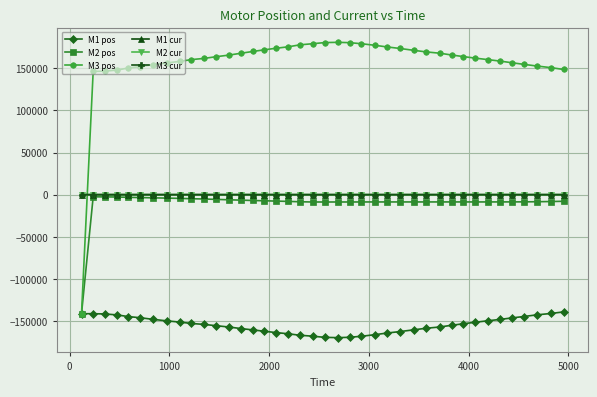

Which series has the largest total across all categories?

M3 pos